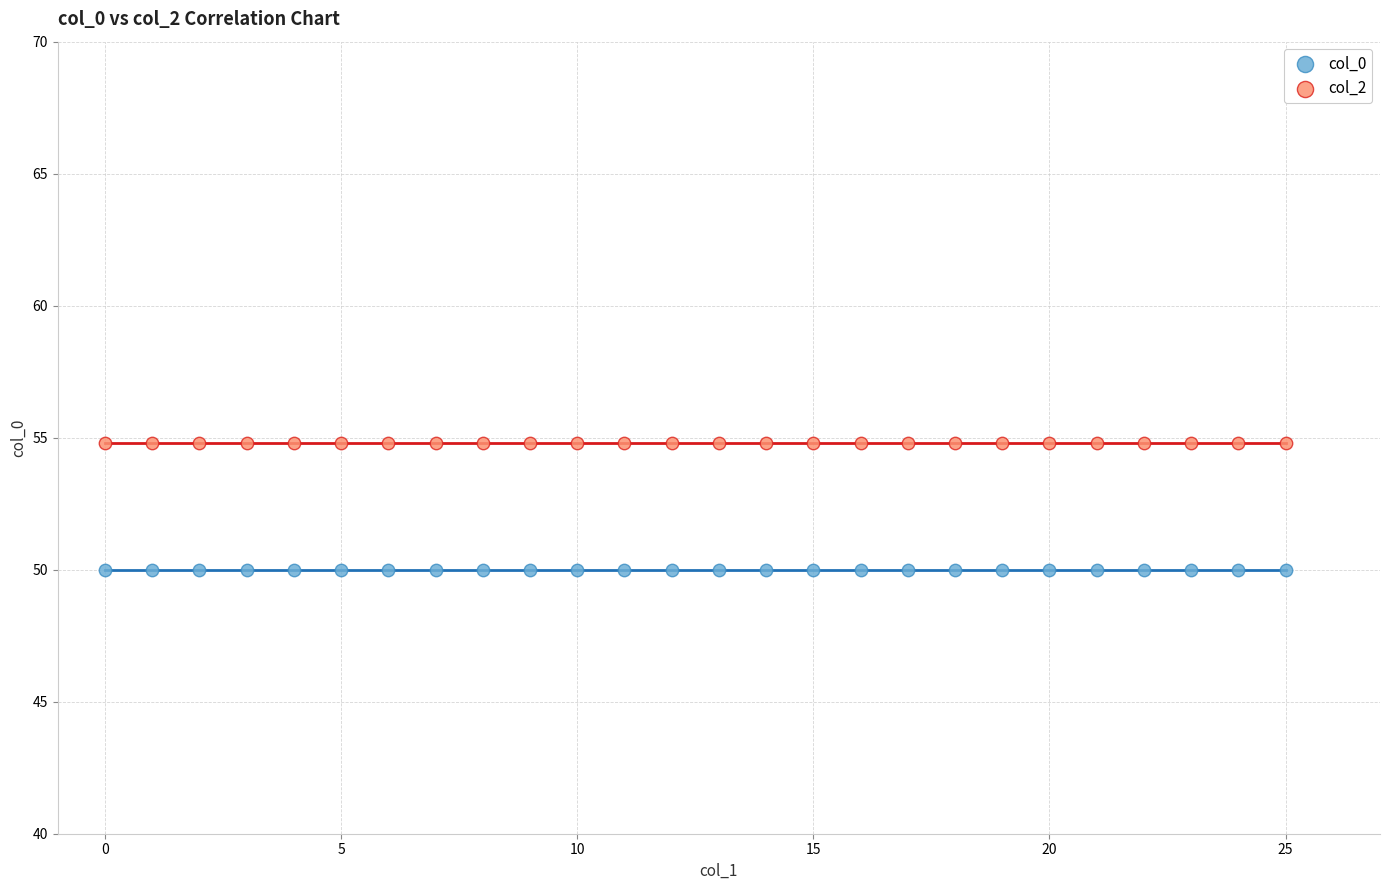

What are all the series names shown in the legend?

col_0, col_2